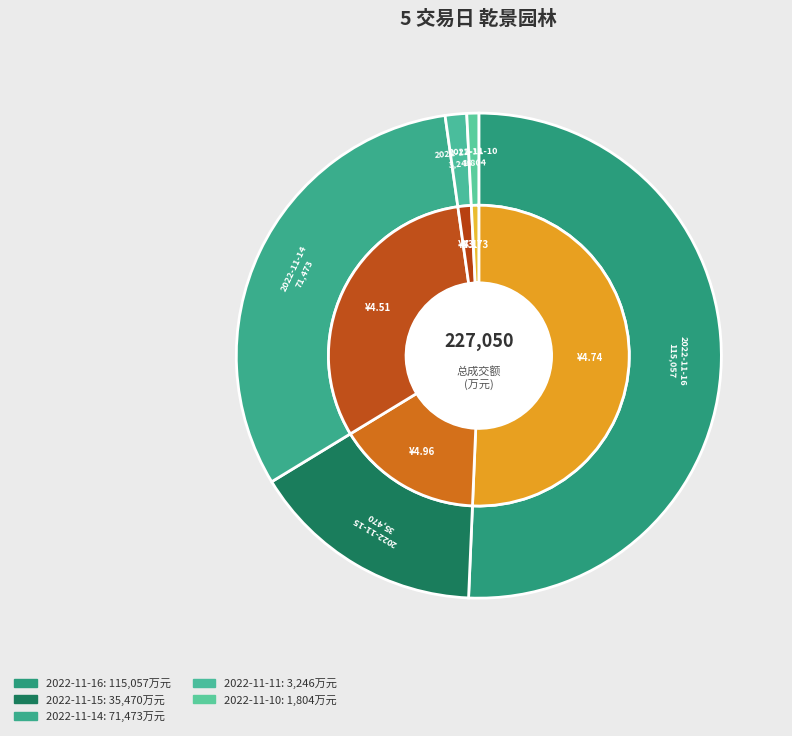

What is the majority slice?

2022-11-16